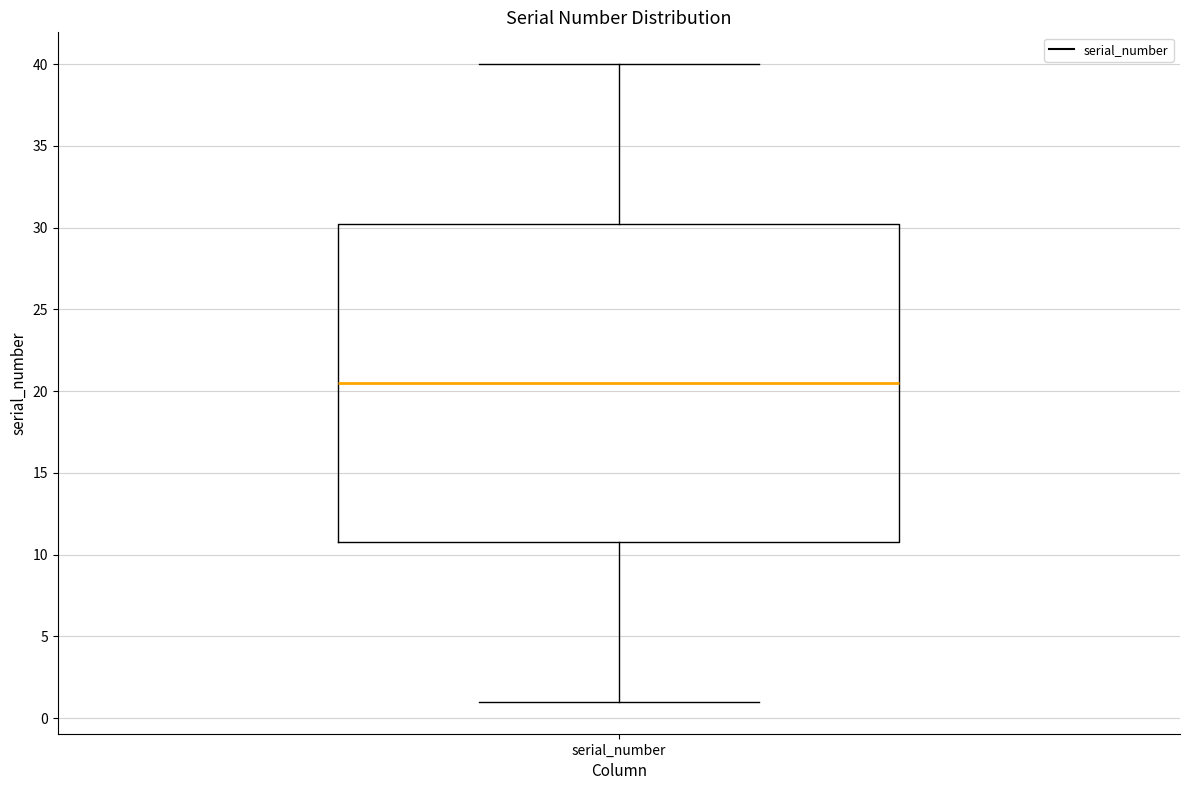

Read this box plot against the y-axis: the position of the median line, the range covered by the box, and the ends of both whiskers. The values are not printed on the chart, so give them approximately, as read against the axis.

median 20.5, box 11.0 to 30.5, whiskers 1.0 to 40.0